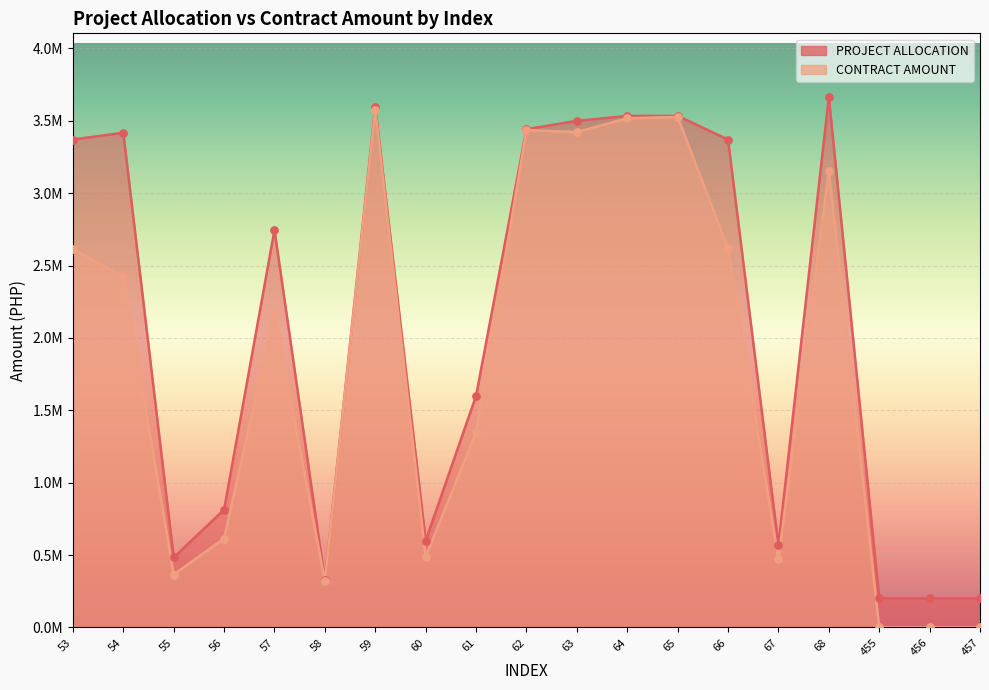

Is the value of PROJECT ALLOCATION at 57 greater than the value of CONTRACT AMOUNT at 57?

Yes